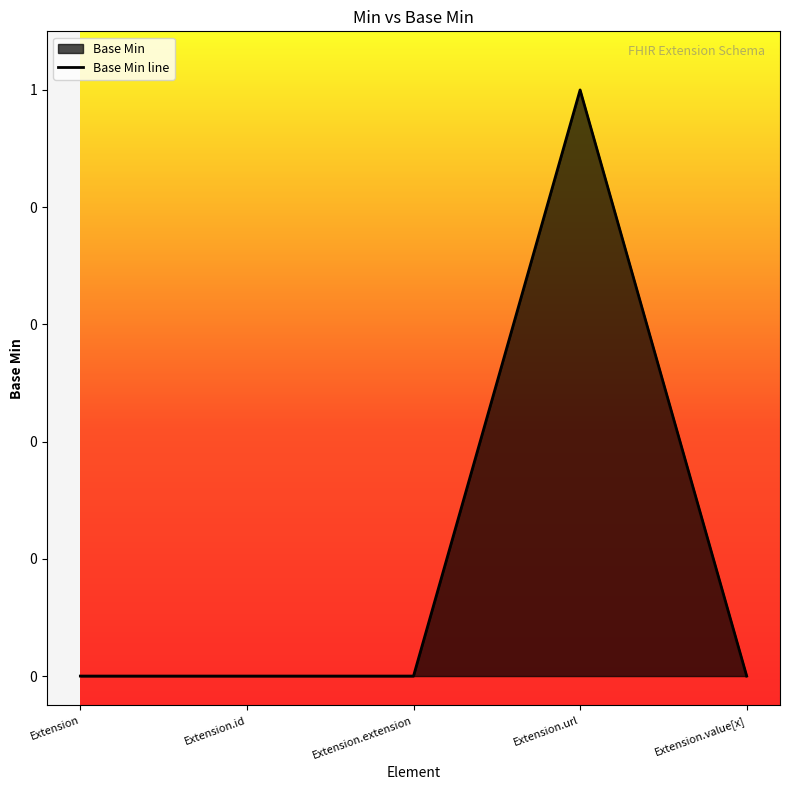

What position from the left is Extension.value[x]?

5